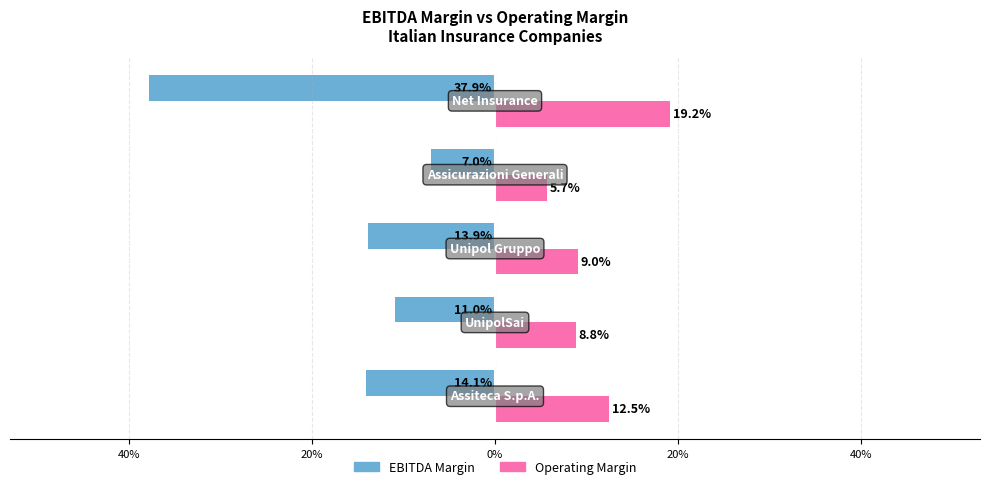

What are all the series names shown in the legend?

EBITDA Margin, Operating Margin